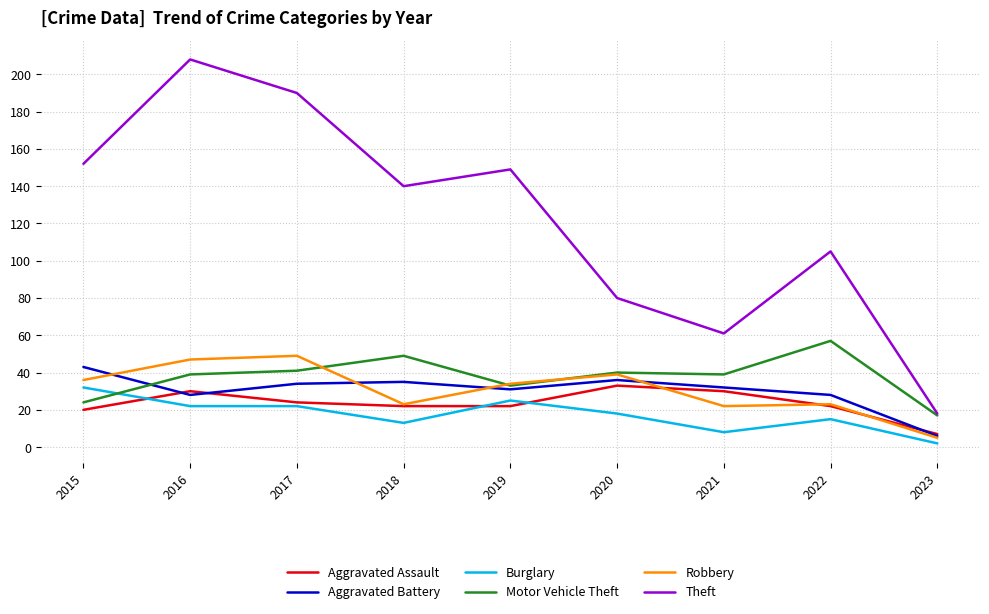

How many times do Burglary and Aggravated Assault cross each other?

3